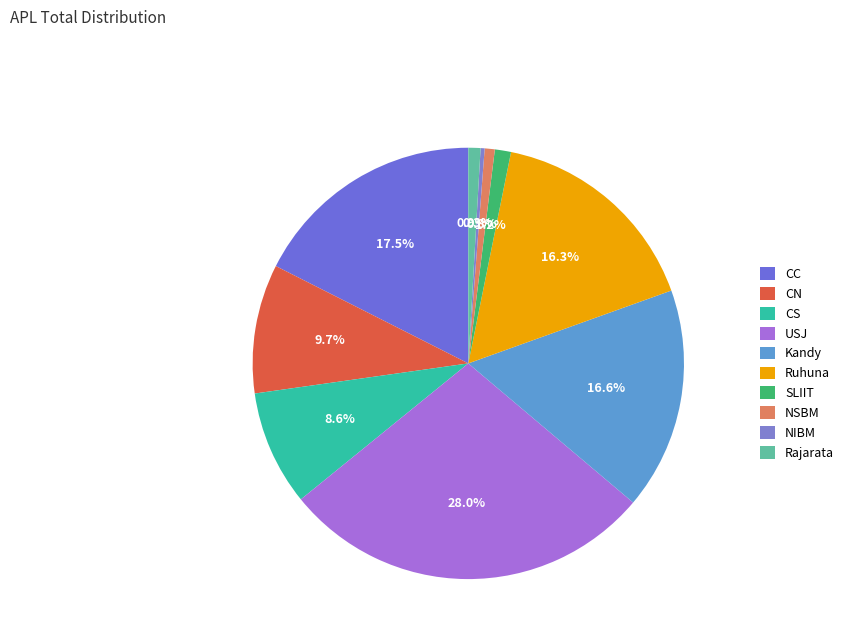

Which category has the smallest portion of the pie?

NIBM